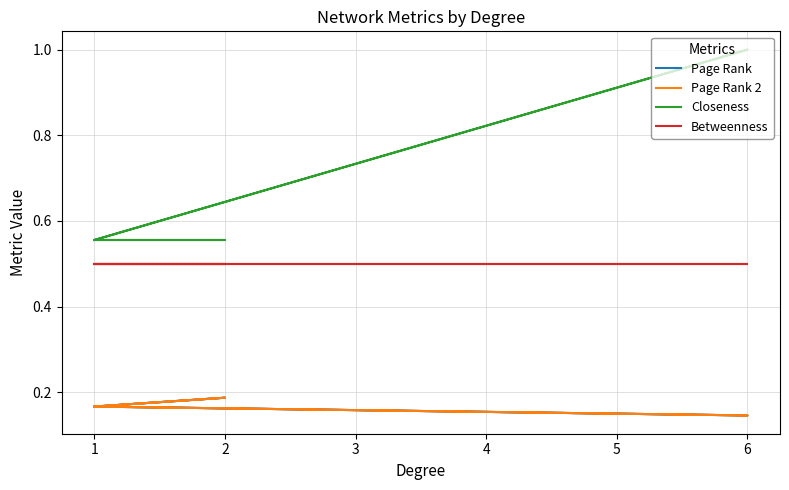

True or false: Page Rank 2 and Closeness intersect in this chart.

False